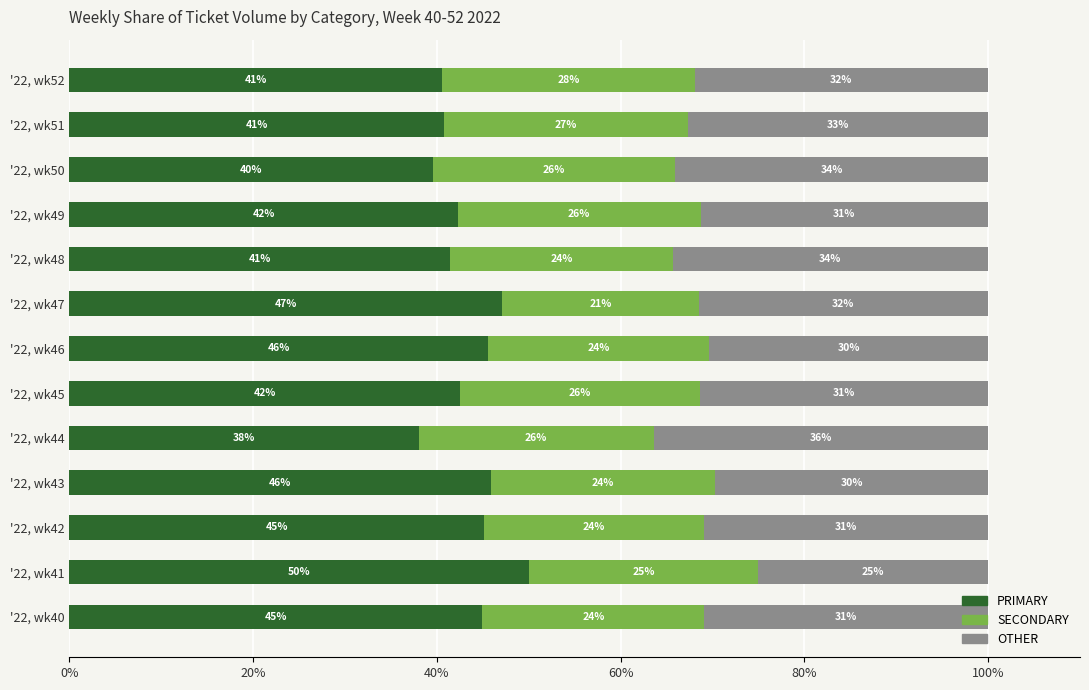

What are all the series names shown in the legend?

PRIMARY, SECONDARY, OTHER